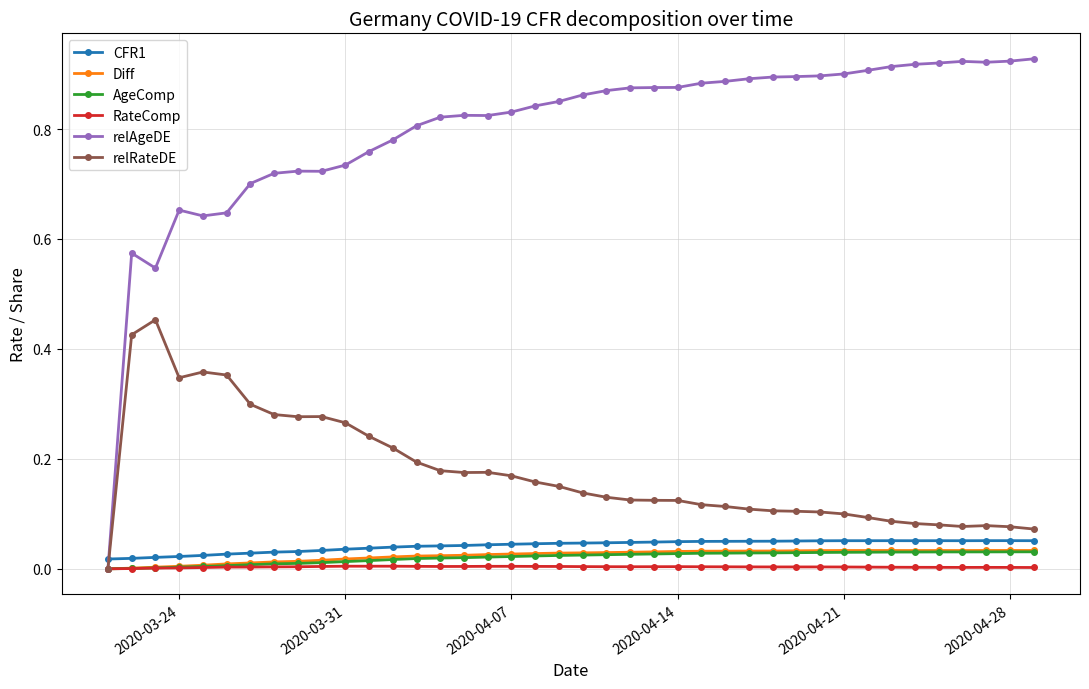

True or false: CFR1 and Diff cross at least once.

False